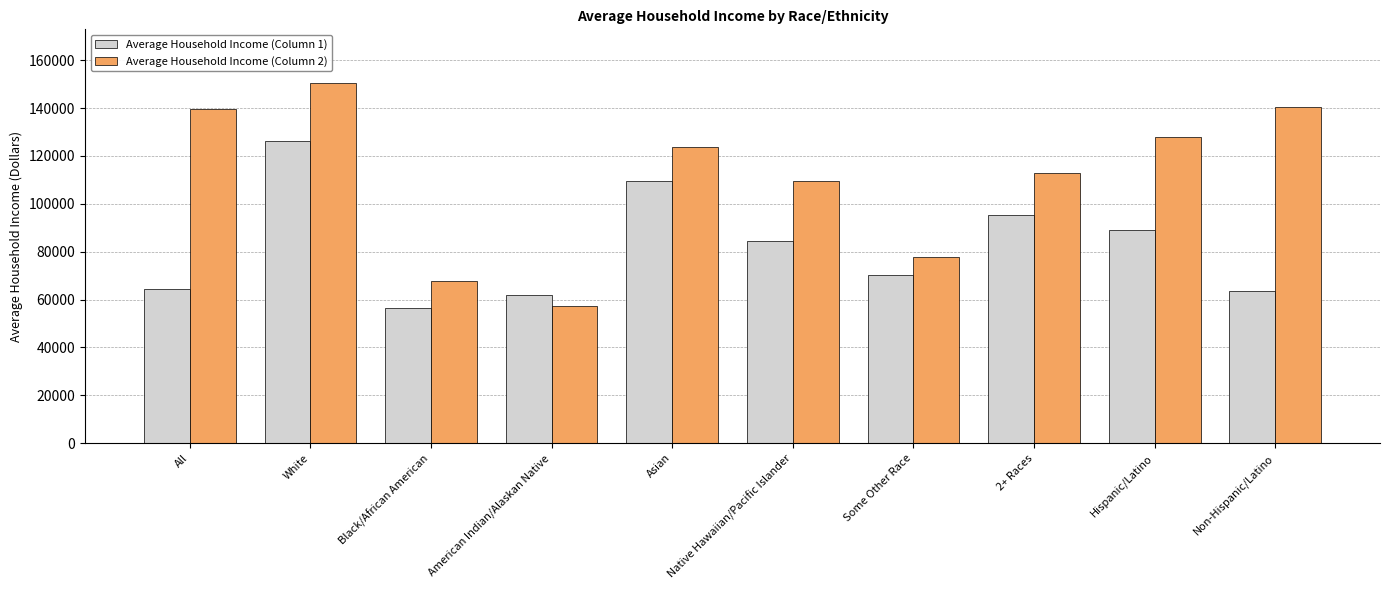

How many values in the Average Household Income (Column 1) series are below 84534?

5